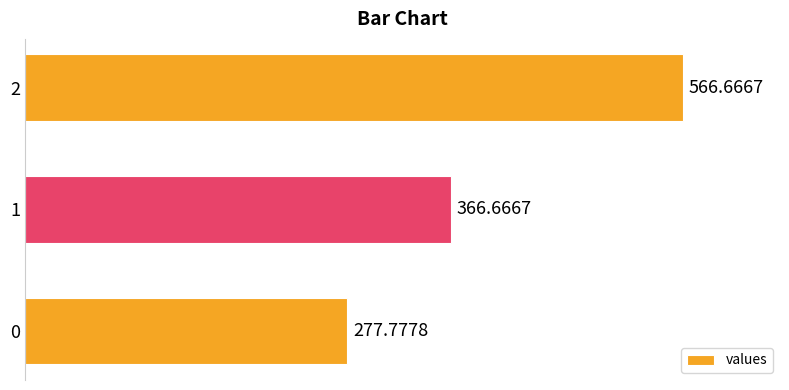

What is the maximum value shown in the chart?

566.7